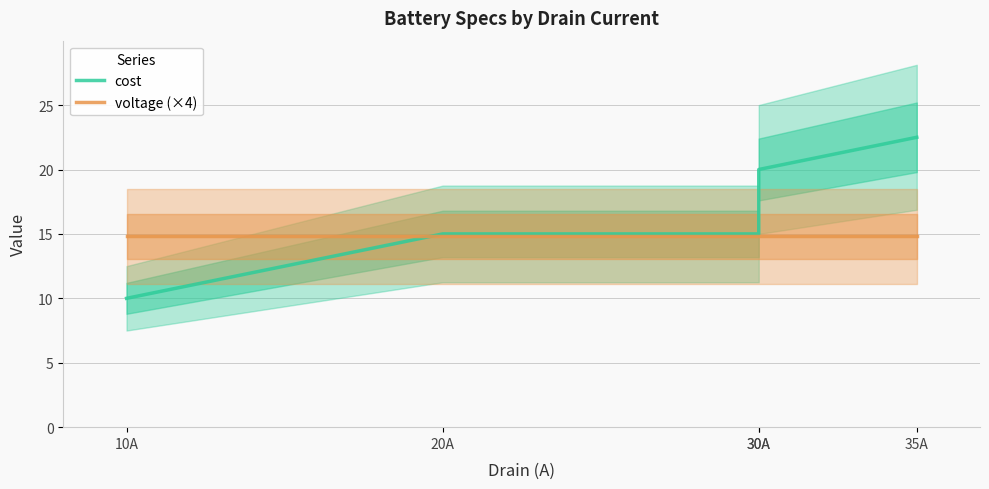

What is the sum of the cost values at 30A and 10A?

25.0